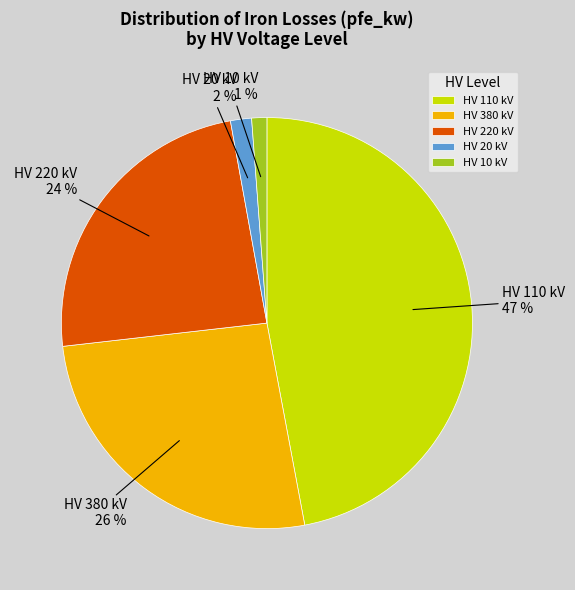

Which slice is the largest?

HV 110 kV